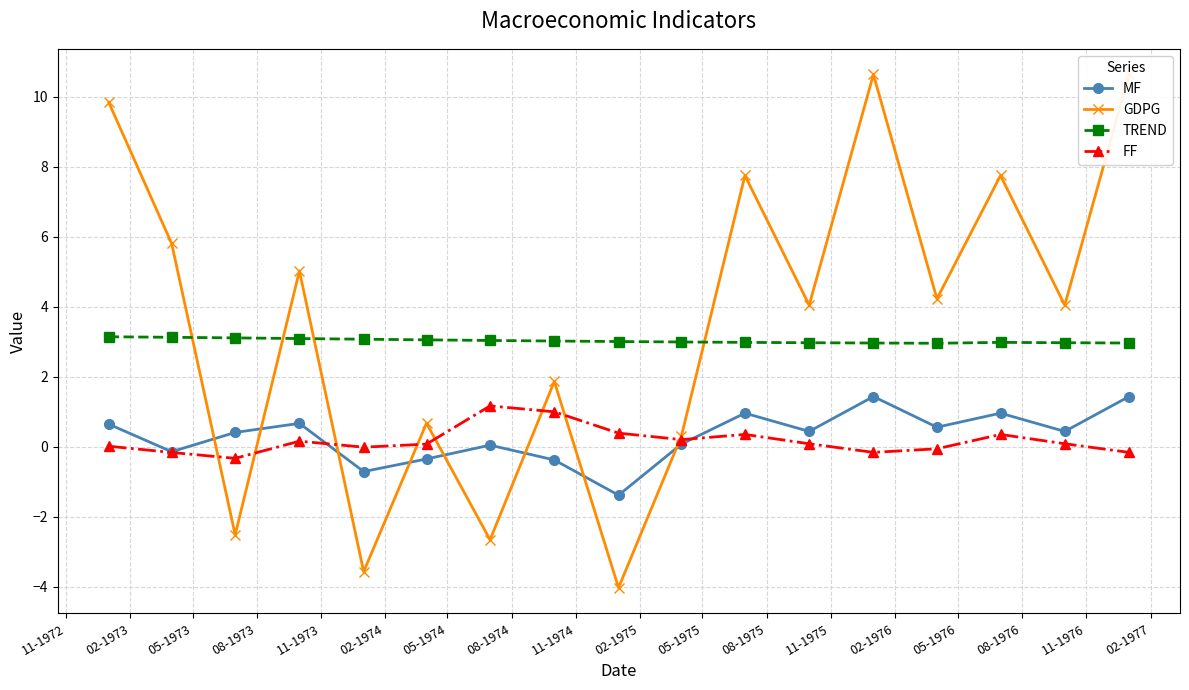

Is this an area chart (filled region under the line)?

No